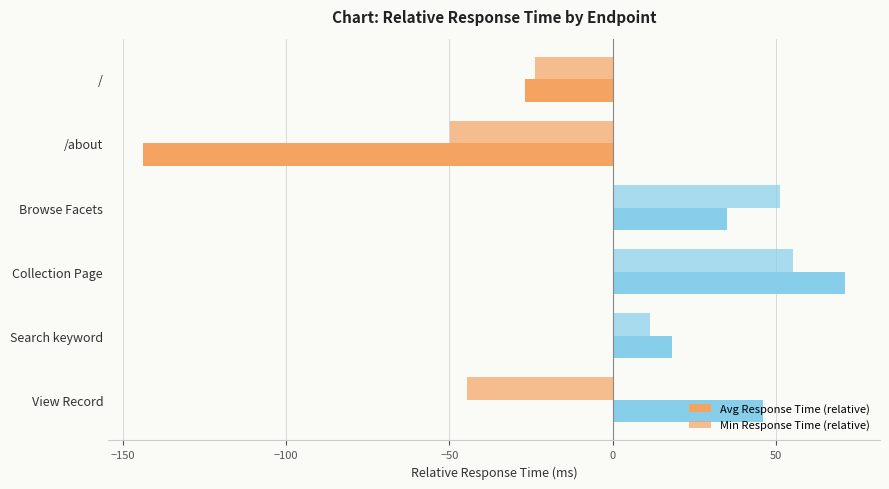

How many data points does each series have?

6